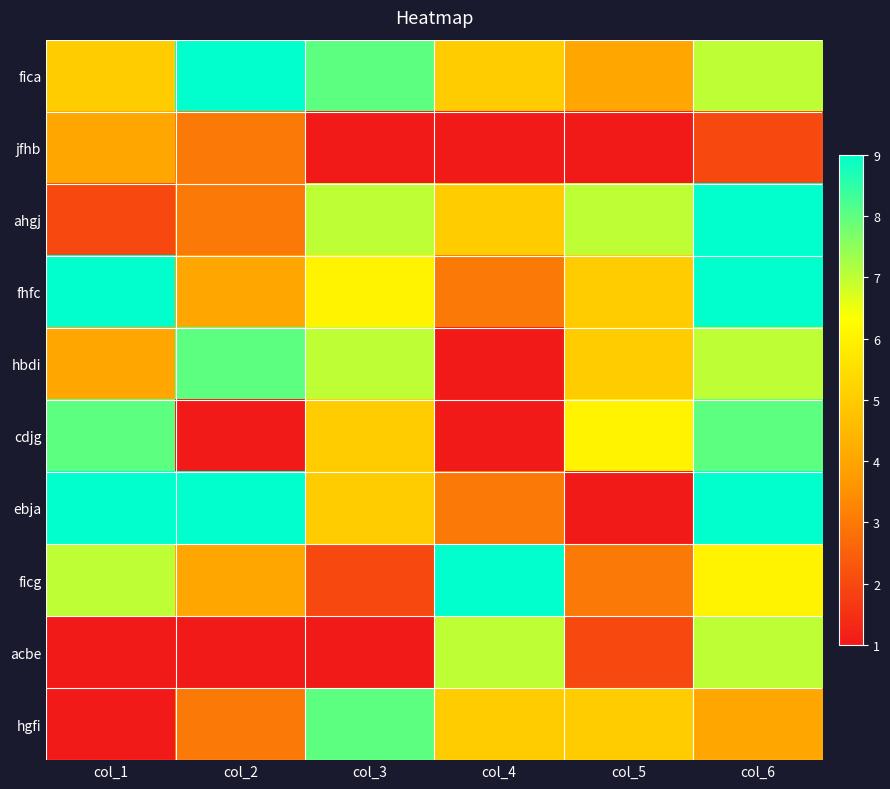

Which series has the largest total across all categories?

fica